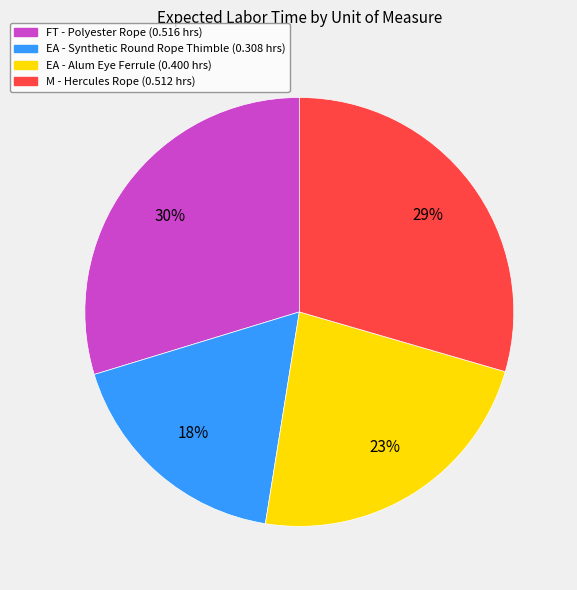

Is there any slice that represents more than half of the pie?

No